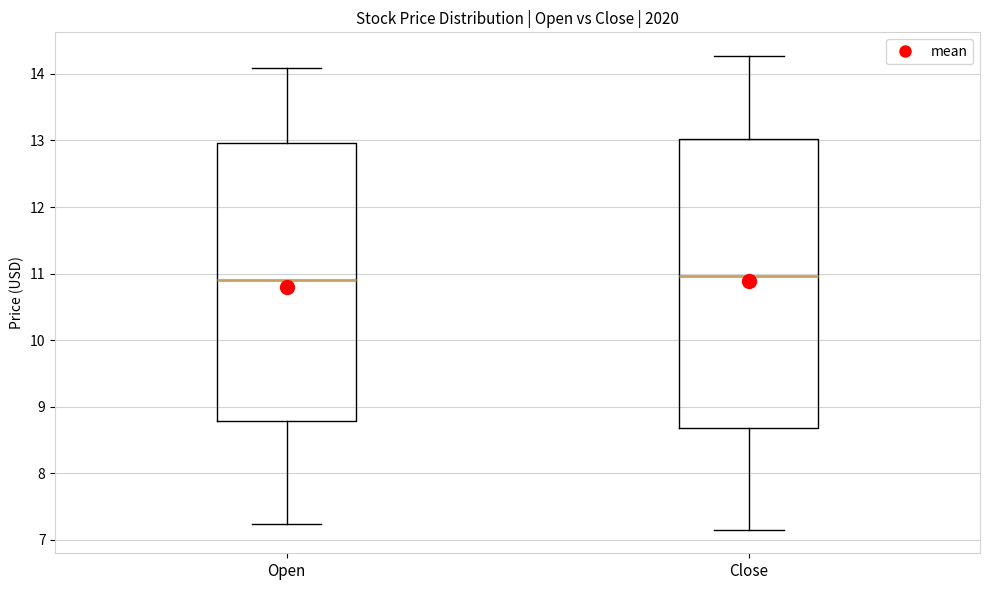

Reading left to right, transcribe this box plot: for each box, give where its median line is, the range the box spans, and where its two whiskers end, as read against the y-axis. The values are not printed on the chart, so give them approximately, as read against the axis.

Open: median 10.9, box 8.8 to 13.0, whiskers 7.2 to 14.1
Close: median 11.0, box 8.7 to 13.0, whiskers 7.2 to 14.3